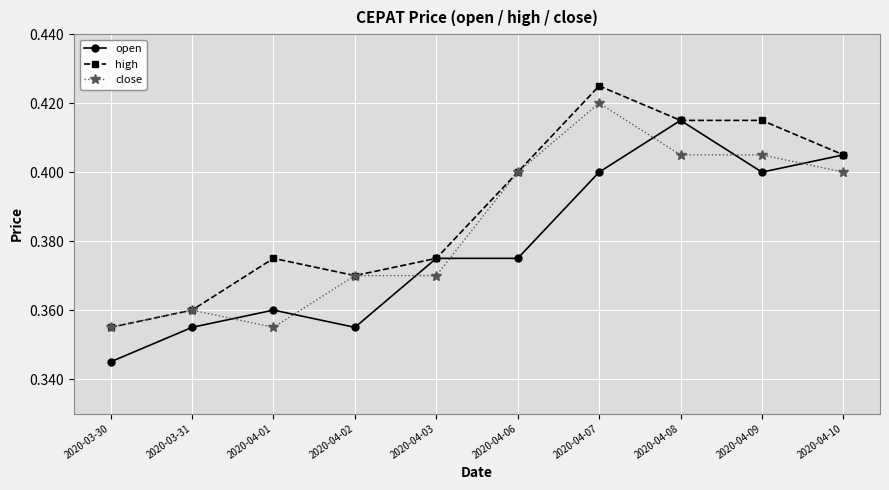

At which category does the chart reach its peak across all series?

2020-04-07